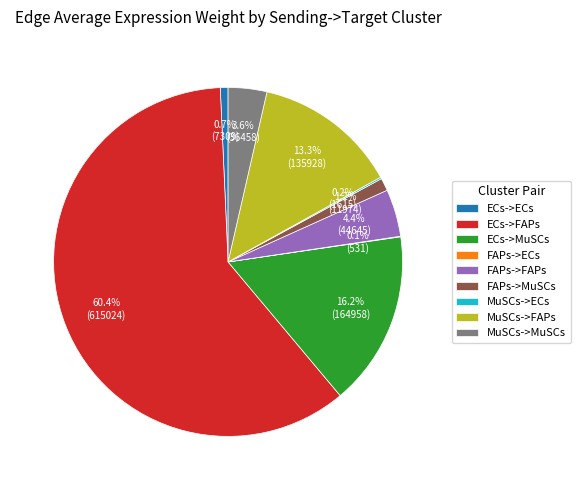

Does FAPs->FAPs represent more than half of the total?

No